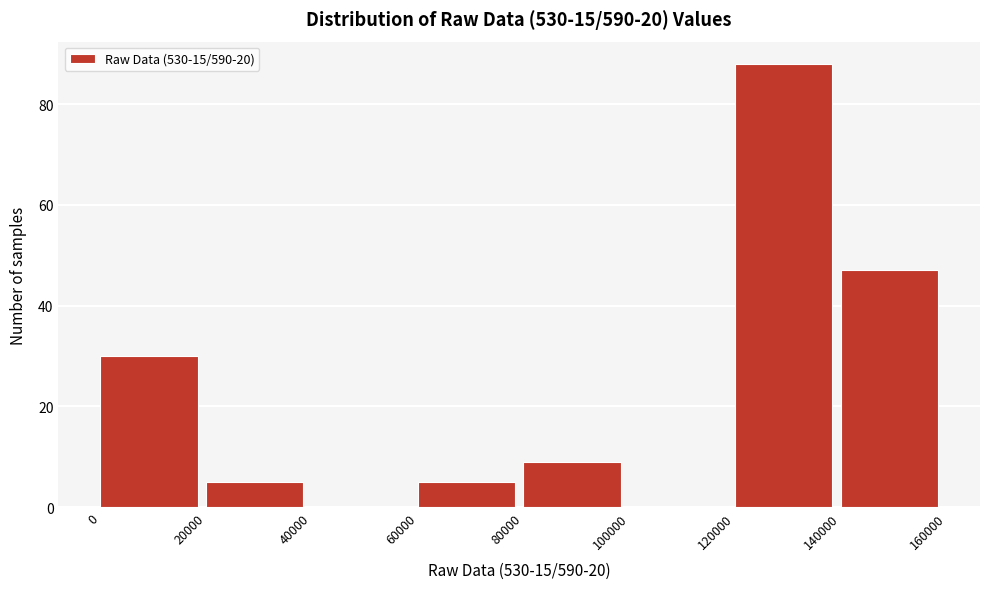

Reading left to right, list every bar in this chart as the range it spans on the x-axis followed by its height. The values are not printed on the chart, so give them approximately, as read against the axis.

0 to 20000: 30
20000 to 40000: 6
40000 to 60000: 0
60000 to 80000: 6
80000 to 100000: 10
100000 to 120000: 0
120000 to 140000: 88
140000 to 160000: 48